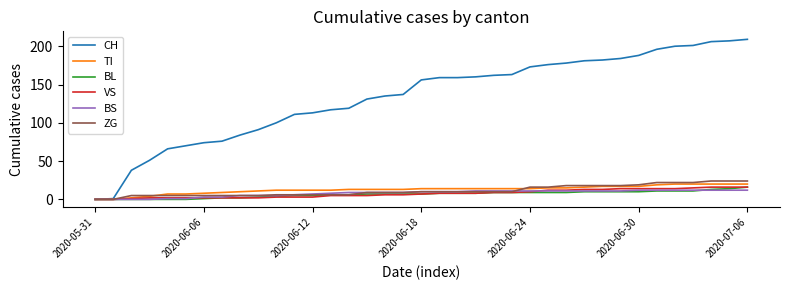

What is the difference between the second highest and minimum values in the VS series?

16